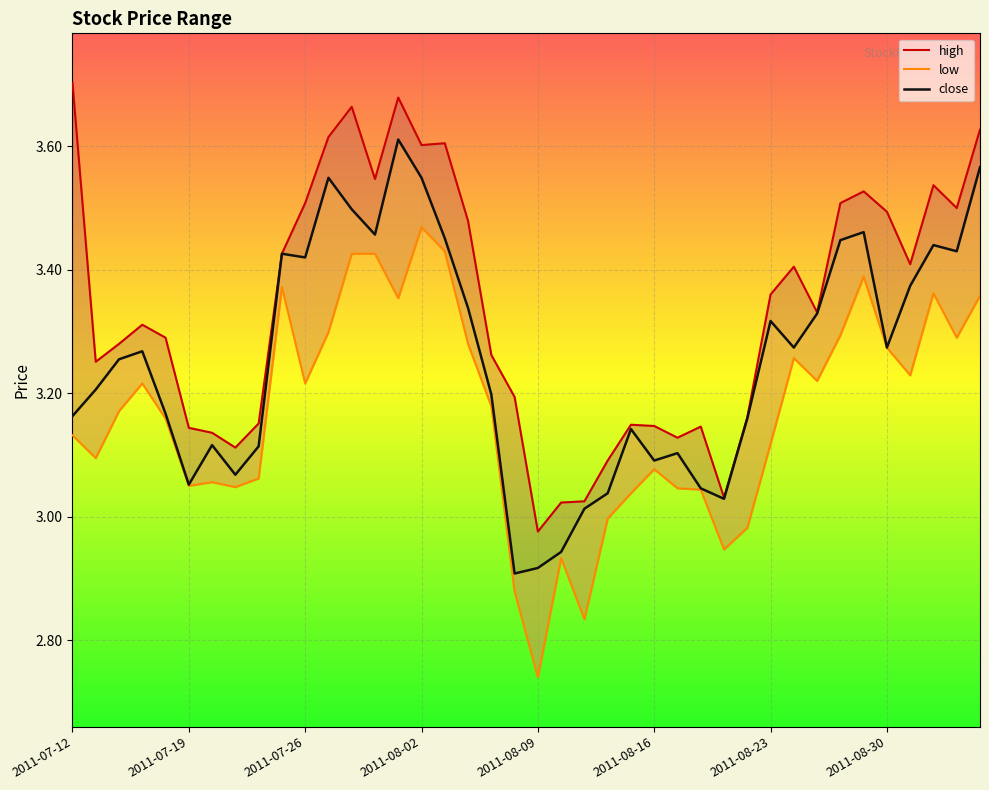

What is the sum of the high values at 2011-08-17 and 2011-09-05?

6.8